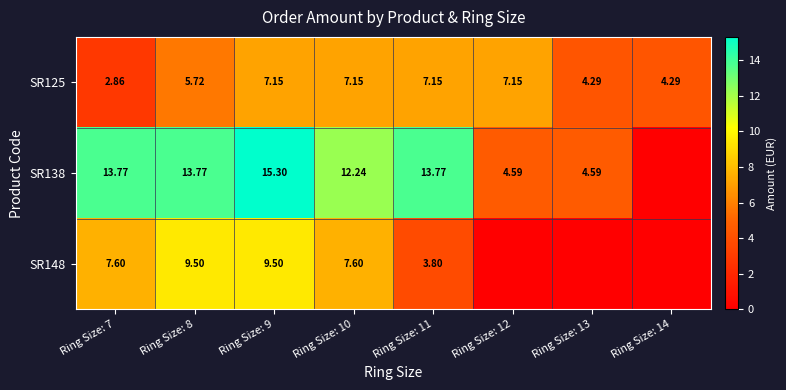

How many data points in SR125 are above 7?

4